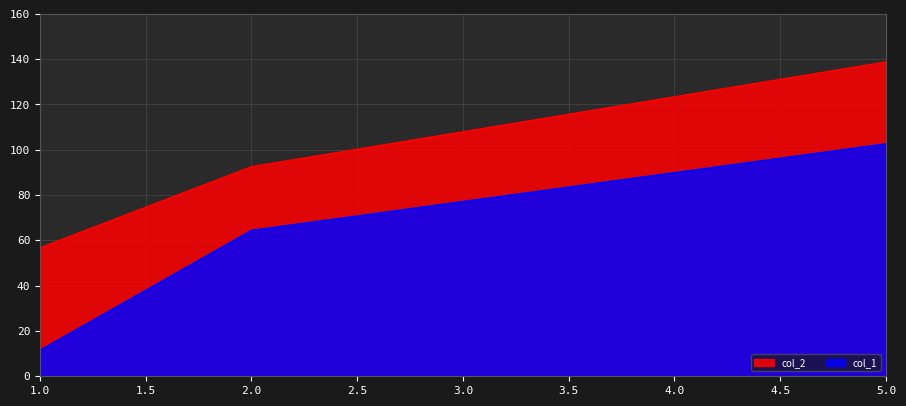

Is it true that col_2 equals 92.5 at 2.0?

True